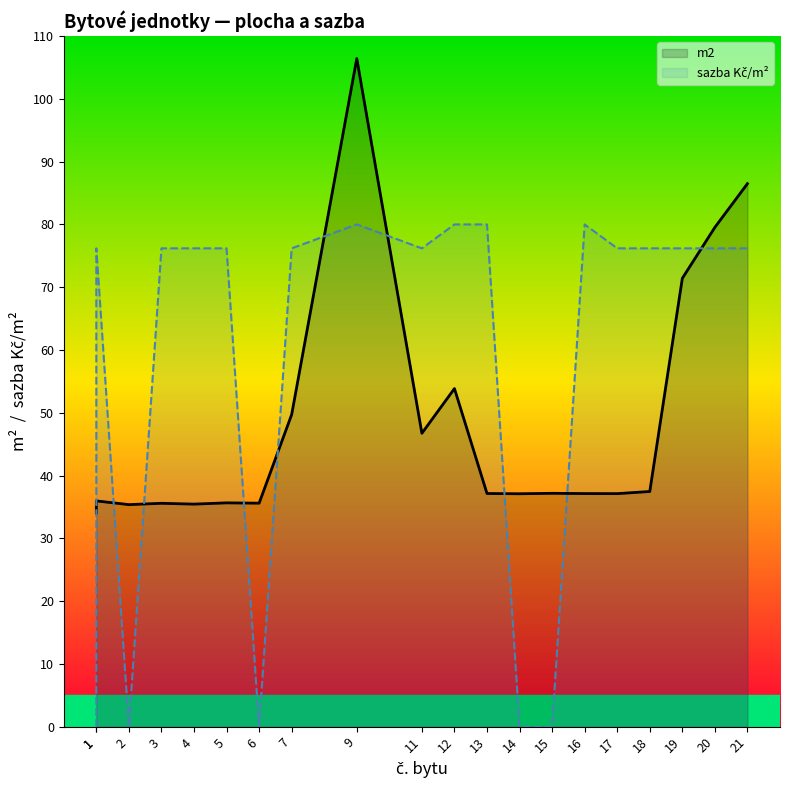

What value does the sazba Kč/m² series have at 16?

80.0